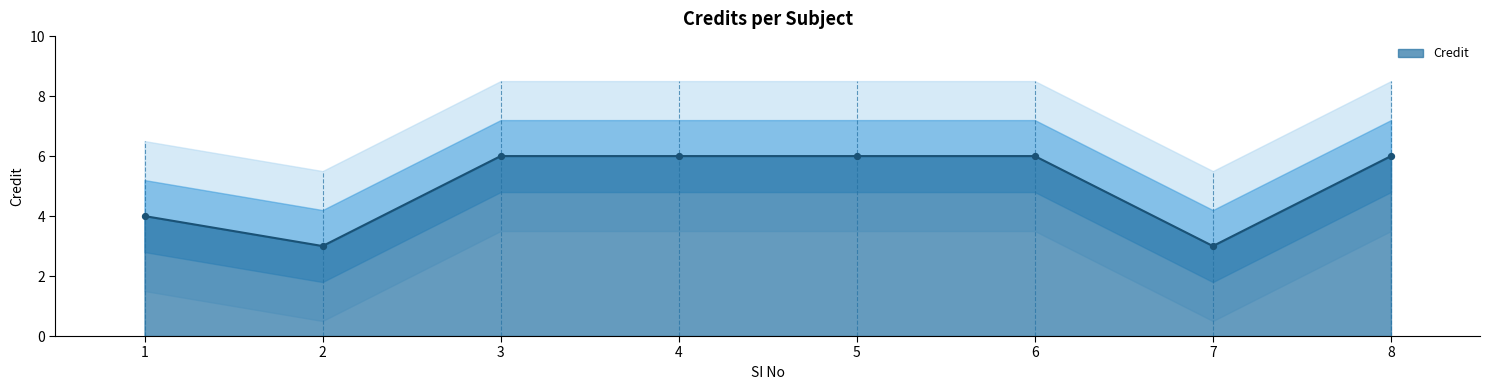

What is the change in value from 1 to 8?

+2